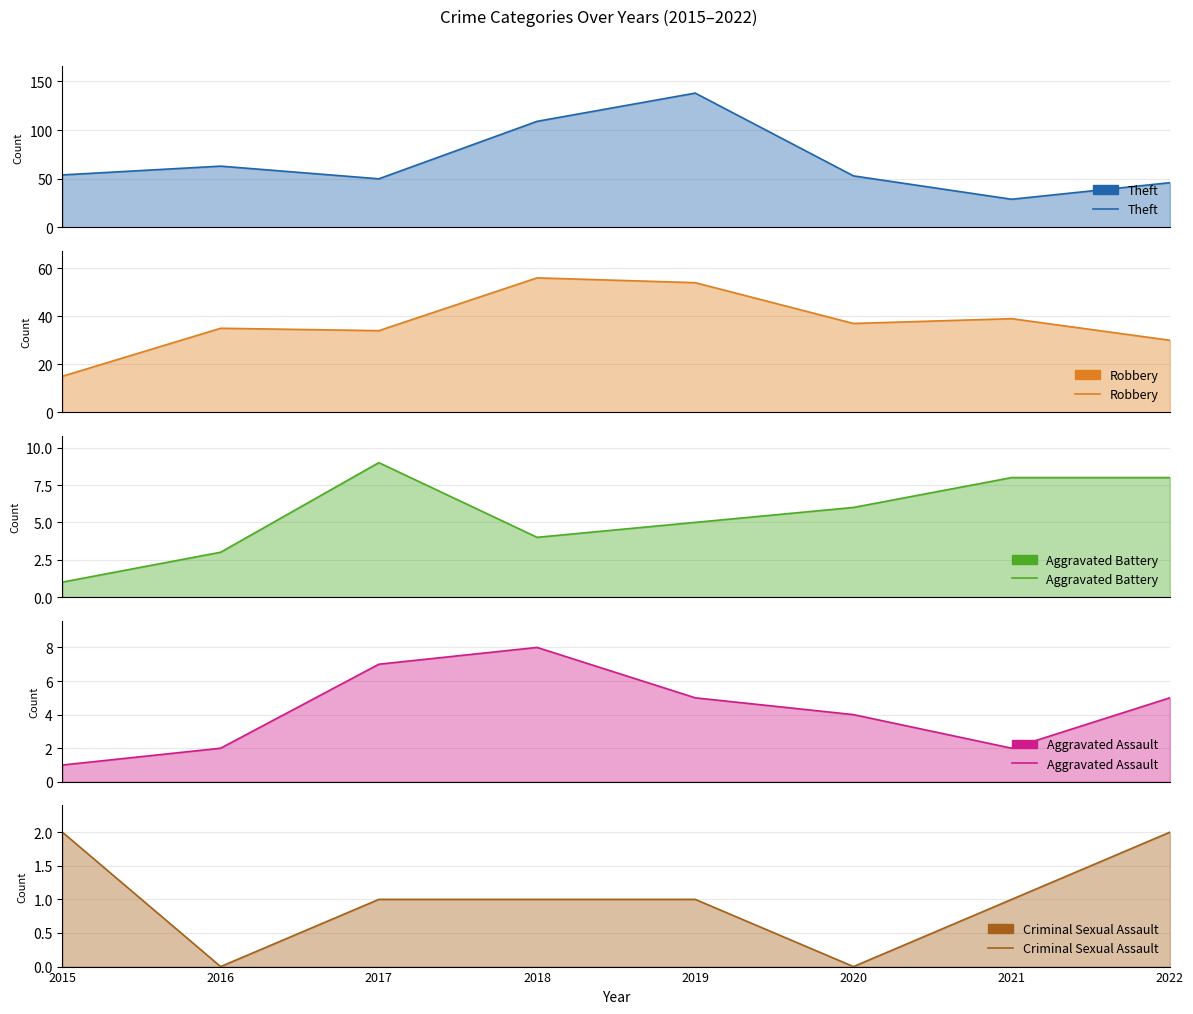

What is the average value of the Aggravated Battery series?

6